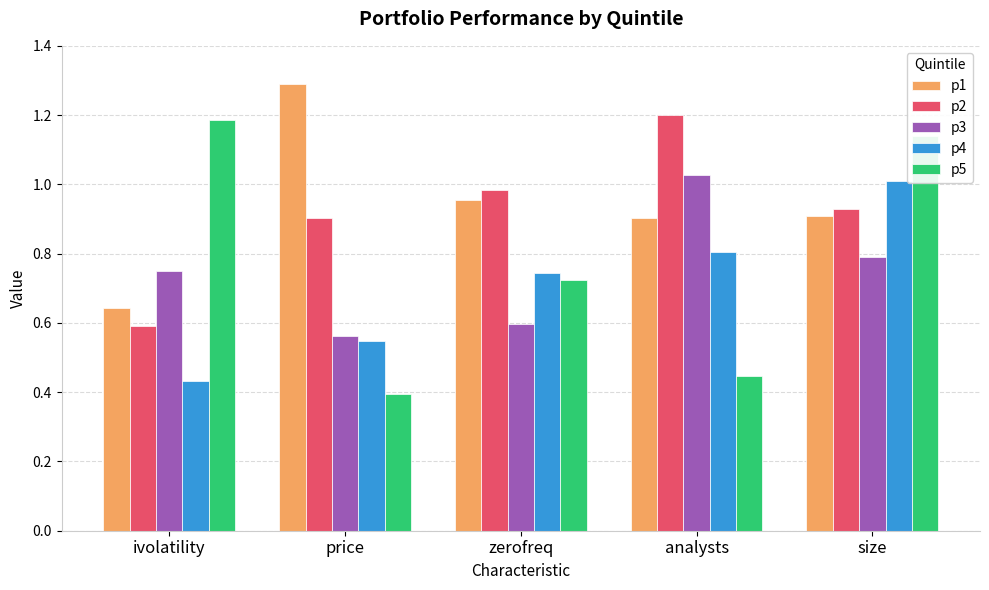

Which series has the largest total across all categories?

p1